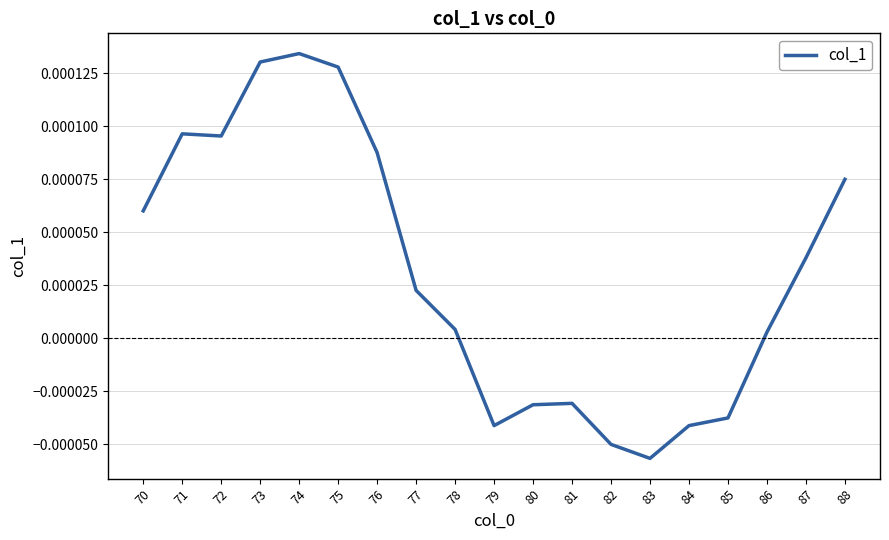

Between 87 and 80, which is larger?

87